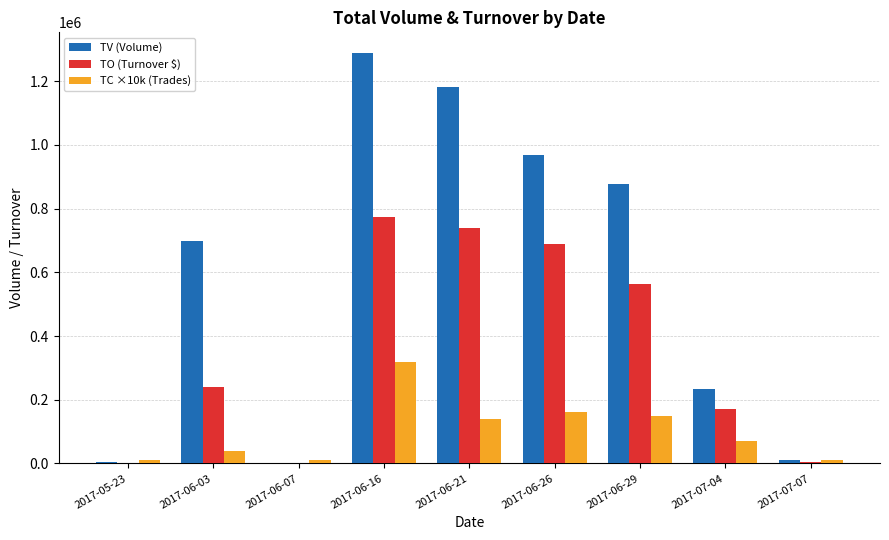

Which series has the largest total across all categories?

TV (Volume)